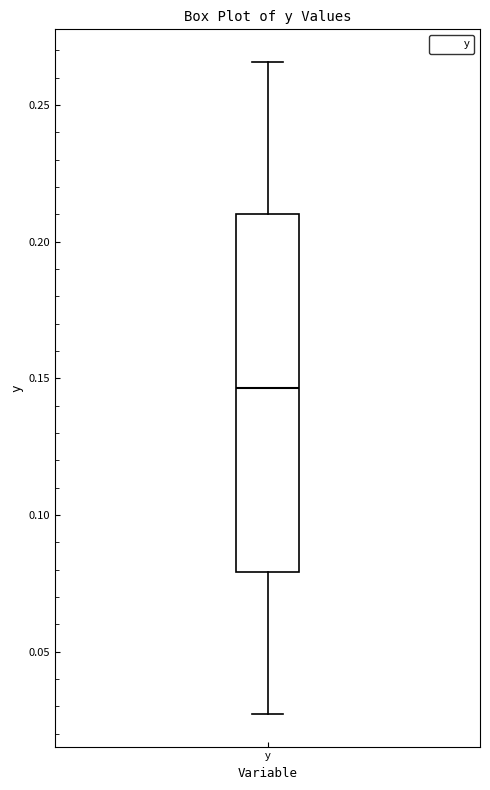

Read this box plot against the y-axis: the position of the median line, the range covered by the box, and the ends of both whiskers. The values are not printed on the chart, so give them approximately, as read against the axis.

median 0.145, box 0.080 to 0.210, whiskers 0.025 to 0.265